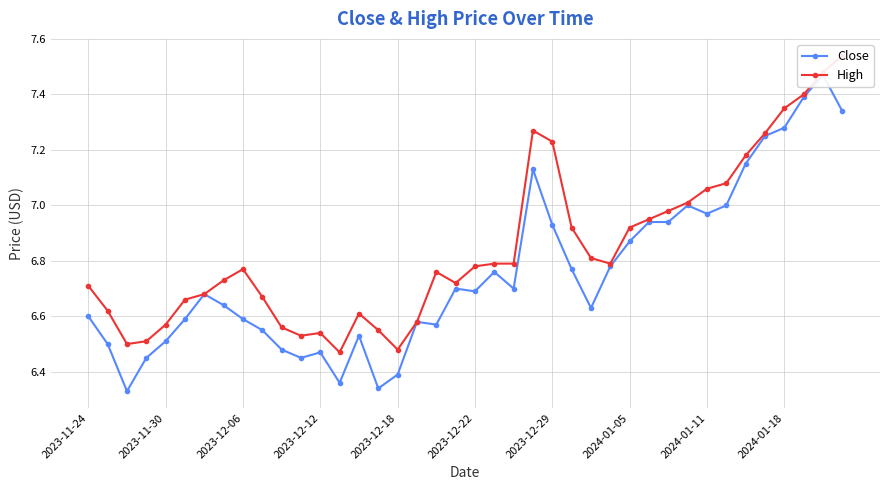

True or false: High has a value of 6.9 at 25.

True